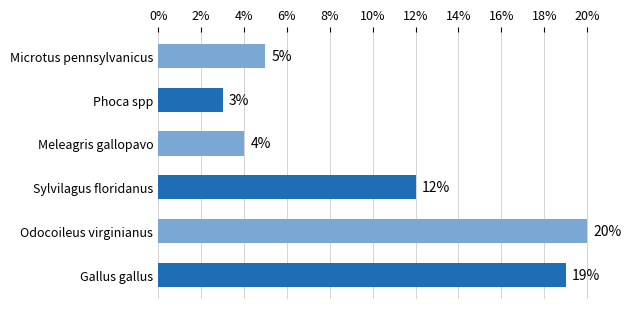

What is the difference between the maximum and minimum values?

17